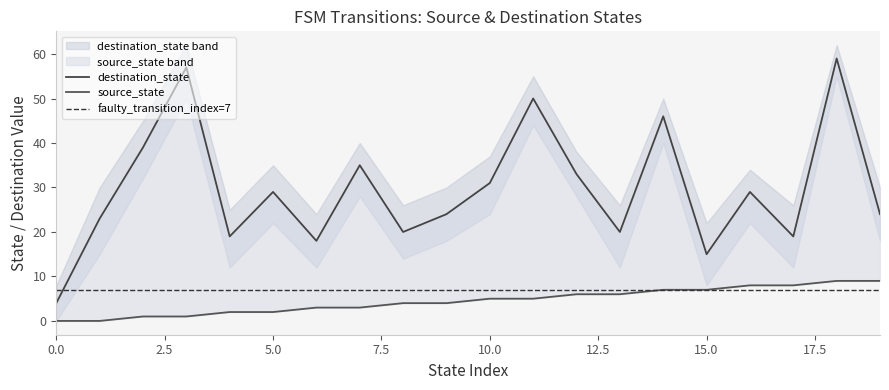

Reading left to right, transcribe all the data shown in this chart.

source_state: 0=0	1=0	2=1	3=1	4=2	5=2	6=3	7=3	8=4	9=4	10=5	11=5	12=6	13=6	14=7	15=7	16=8	17=8	18=9	19=9
destination_state: 0=4	1=23	2=39	3=57	4=19	5=29	6=18	7=35	8=20	9=24	10=31	11=50	12=33	13=20	14=46	15=15	16=29	17=19	18=59	19=24